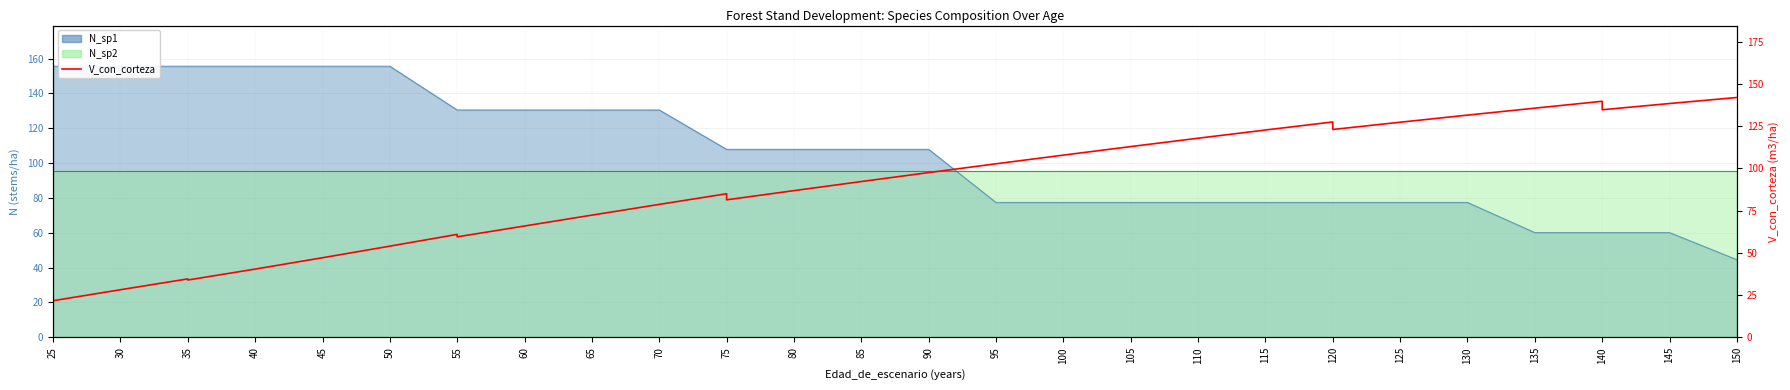

What is the maximum value shown in the chart?

142.0